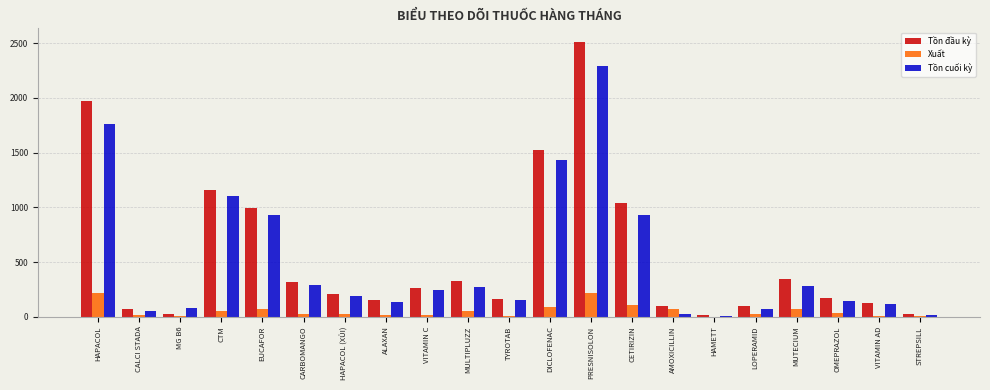

At which category does the chart reach its peak across all series?

PRESNISOLON